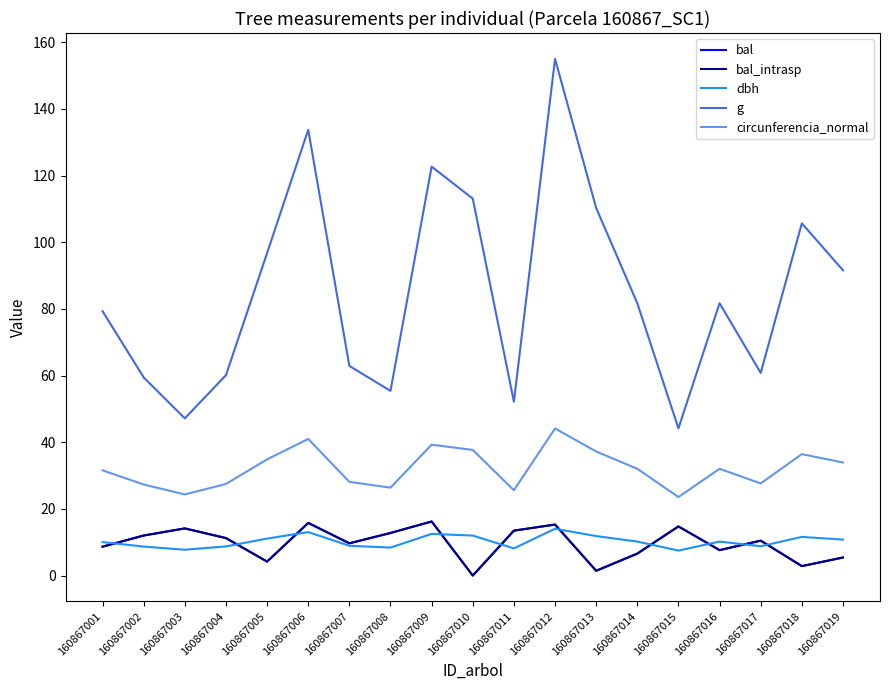

What is the difference between the maximum and minimum values in the circunferencia_normal series?

20.6